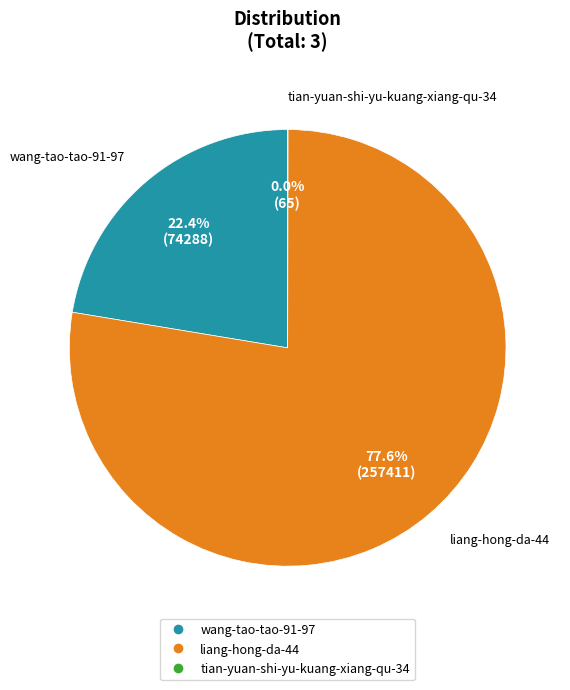

Which has a higher value, liang-hong-da-44 or wang-tao-tao-91-97?

liang-hong-da-44